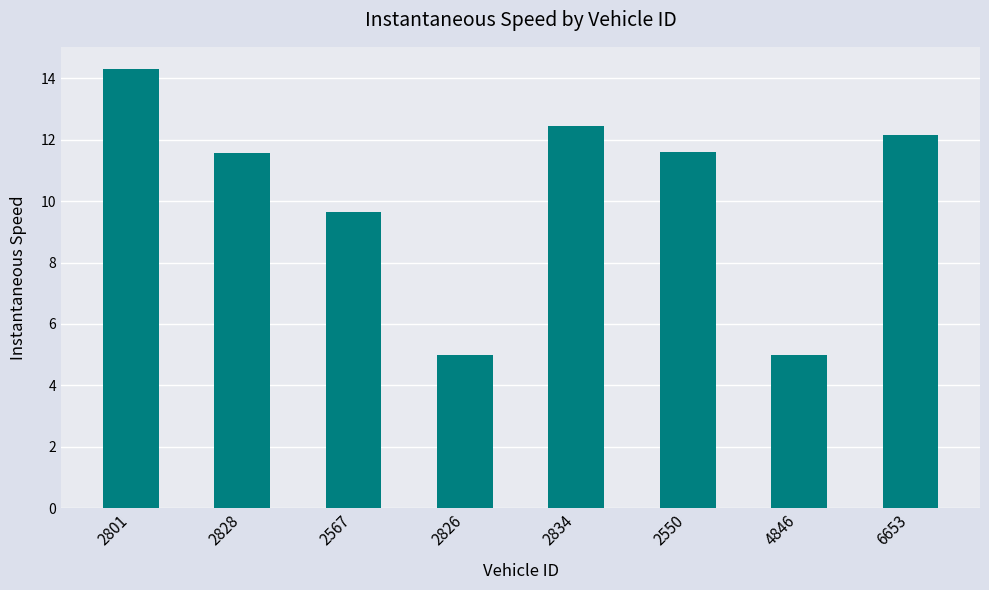

Is it true that the value at 2834 is 20.3?

False